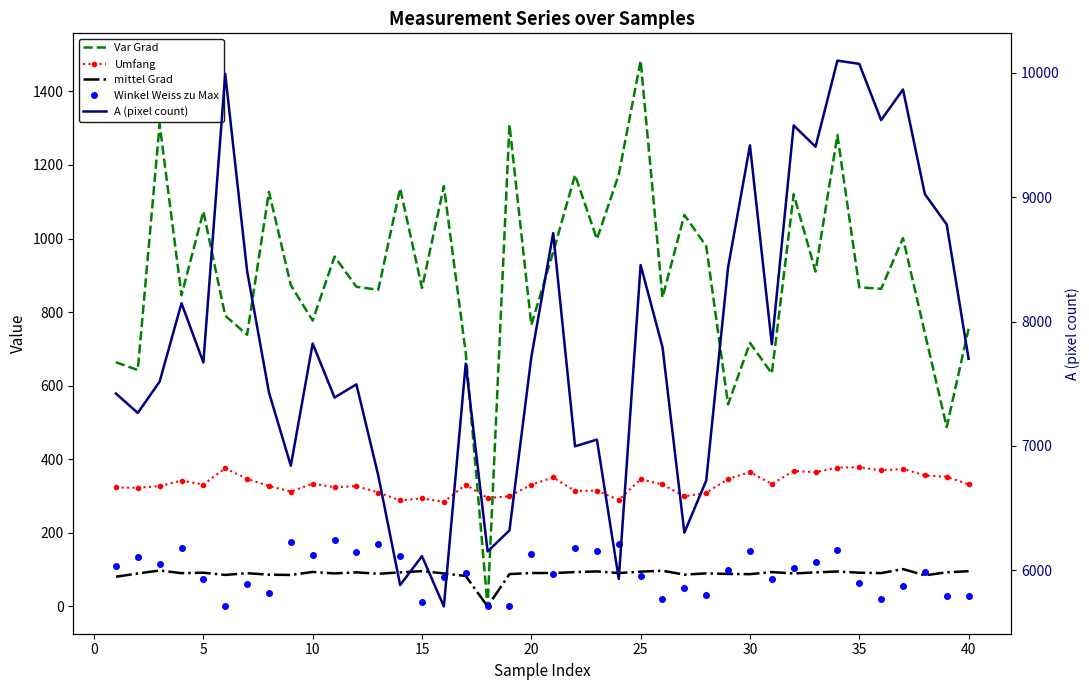

Does the chart have visible grid lines?

No